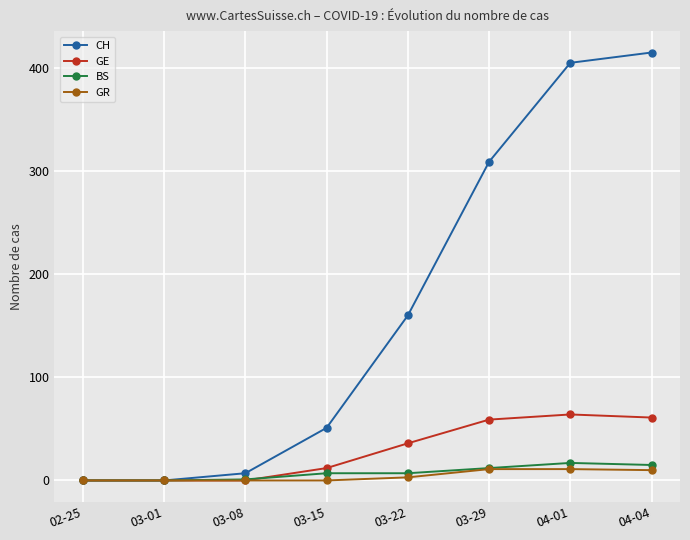

What is the difference between the maximum and second lowest values in the CH series?

415